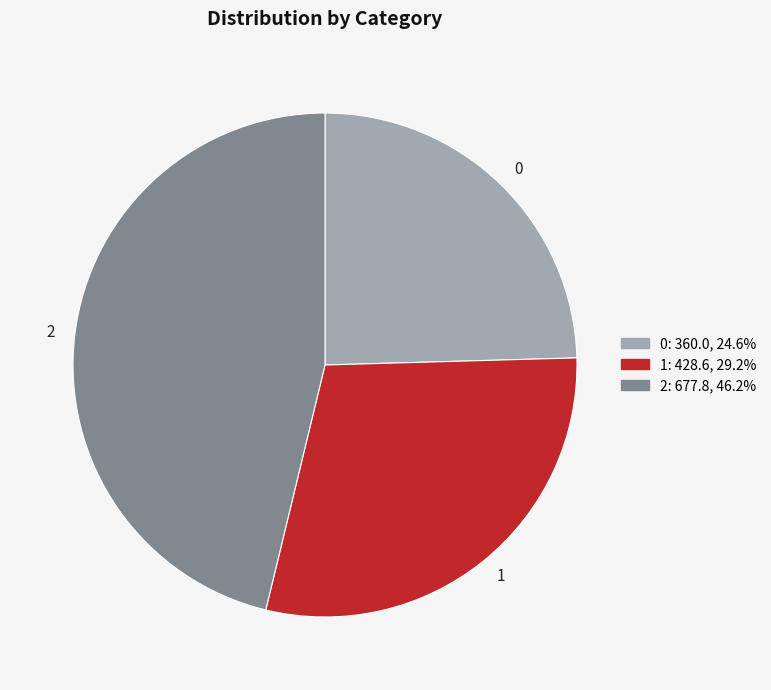

Is there a majority slice in this chart?

No